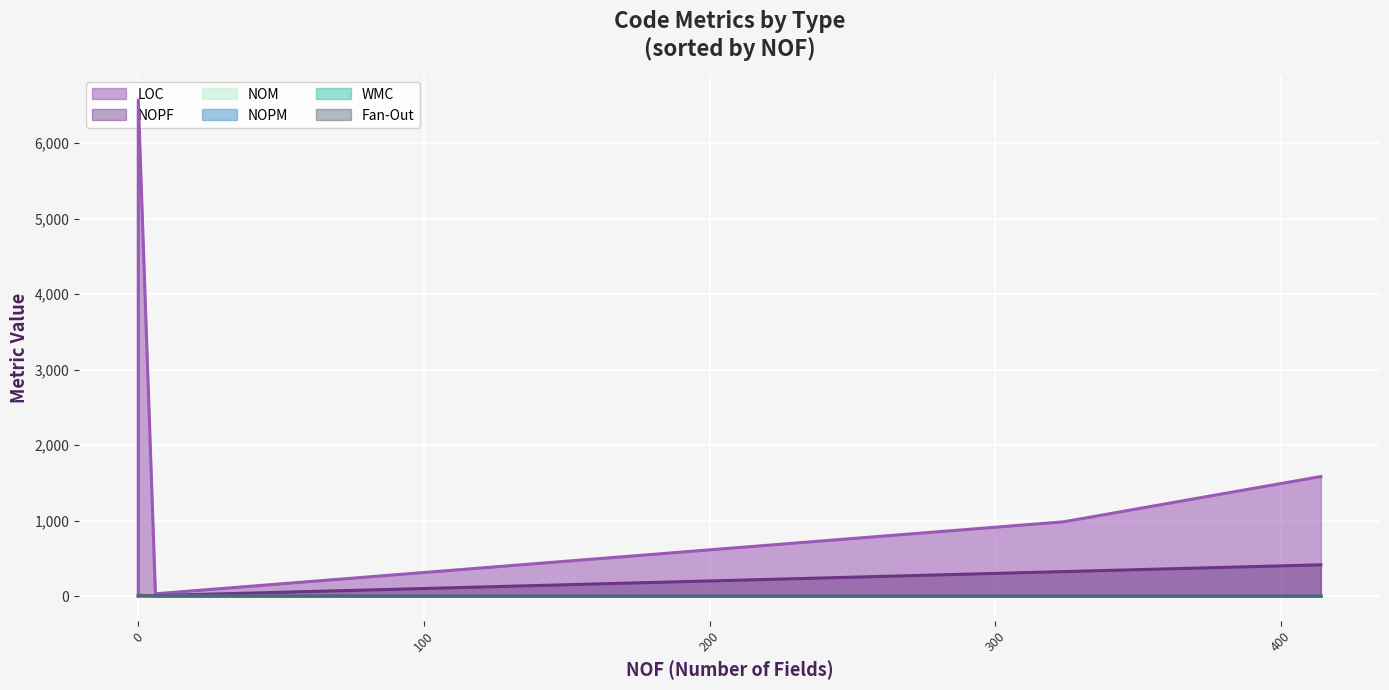

At how many categories does at least one series exceed 2777?

1